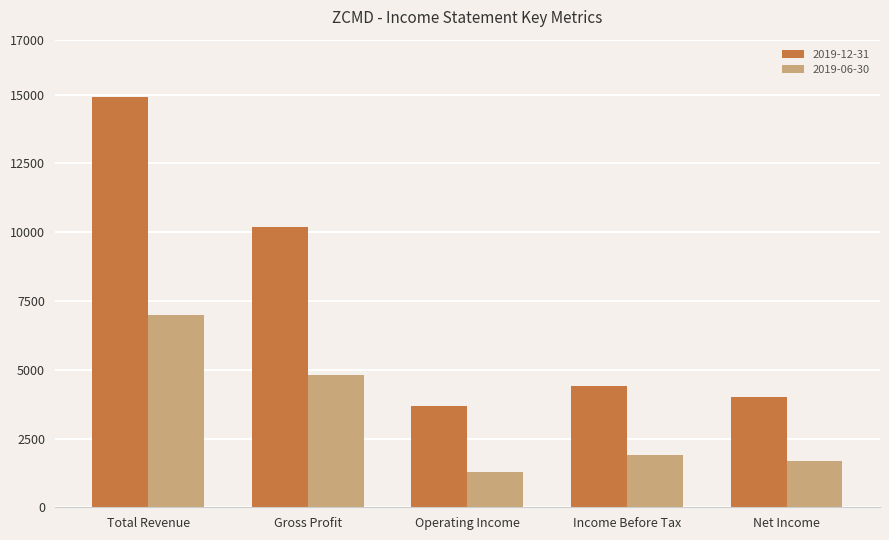

Reading right to left, list all the values displayed in this chart.

2019-12-31: Net Income=4000	Income Before Tax=4400	Operating Income=3700	Gross Profit=10200	Total Revenue=14900
2019-06-30: Net Income=1700	Income Before Tax=1900	Operating Income=1300	Gross Profit=4800	Total Revenue=7000